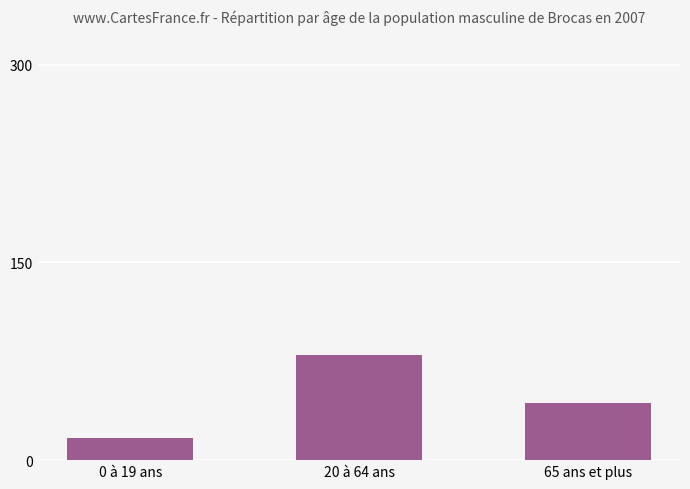

Which label corresponds to the largest value in the chart?

20 à 64 ans